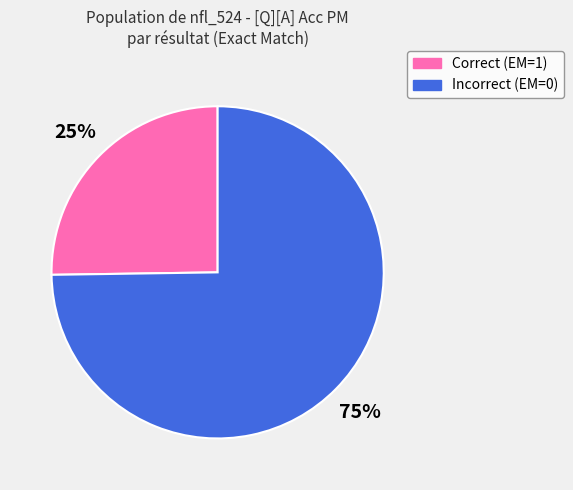

Does any single category account for the majority?

Yes